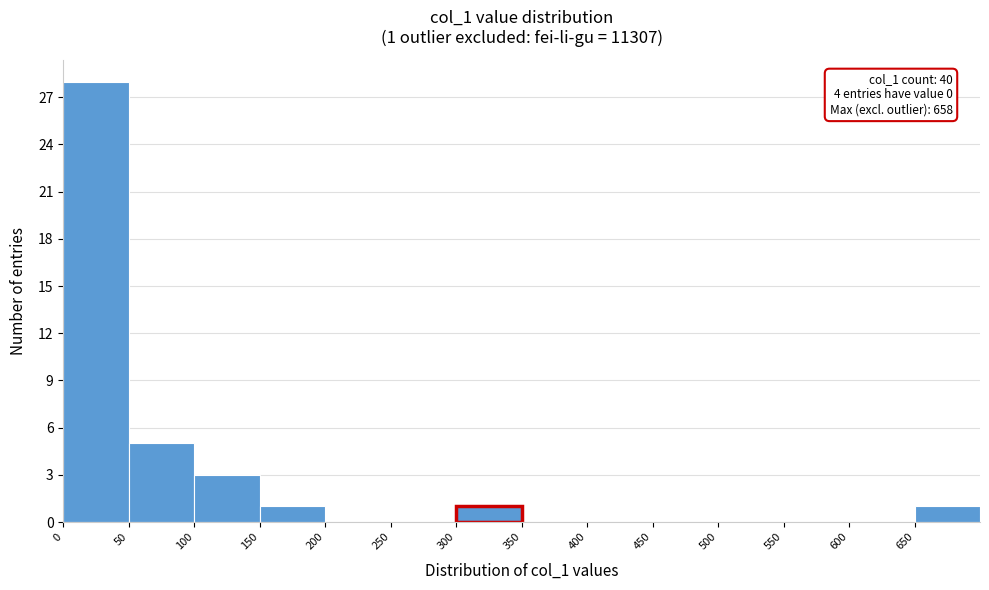

Over which range of the x-axis is the bar tallest?

0 to 50